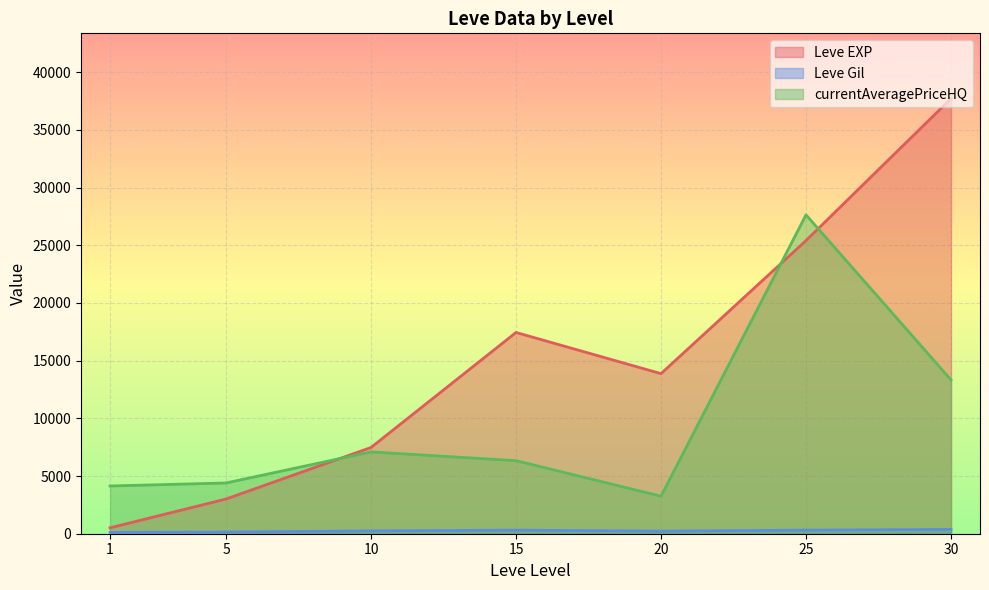

List the labels in order of Leve EXP value, largest first.

30, 25, 15, 20, 10, 5, 1